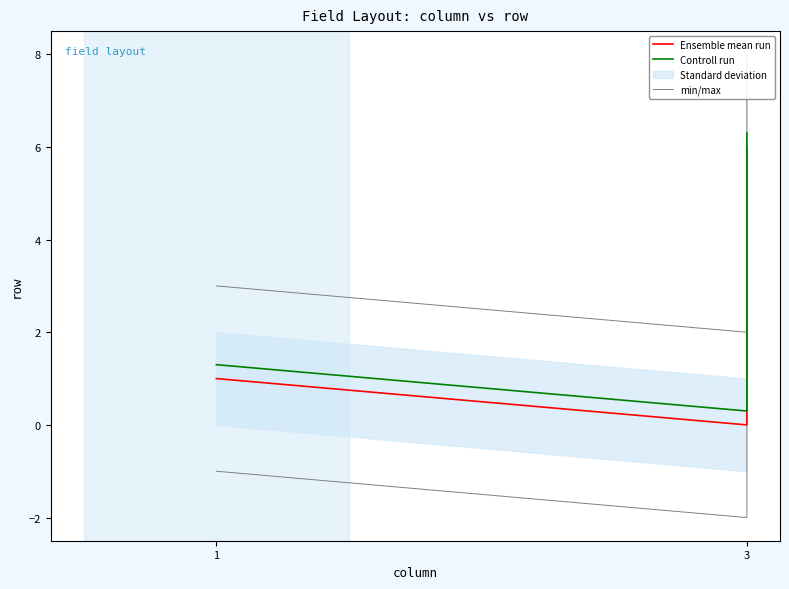

The min/max series shows 1.0 at 3. True or false?

False